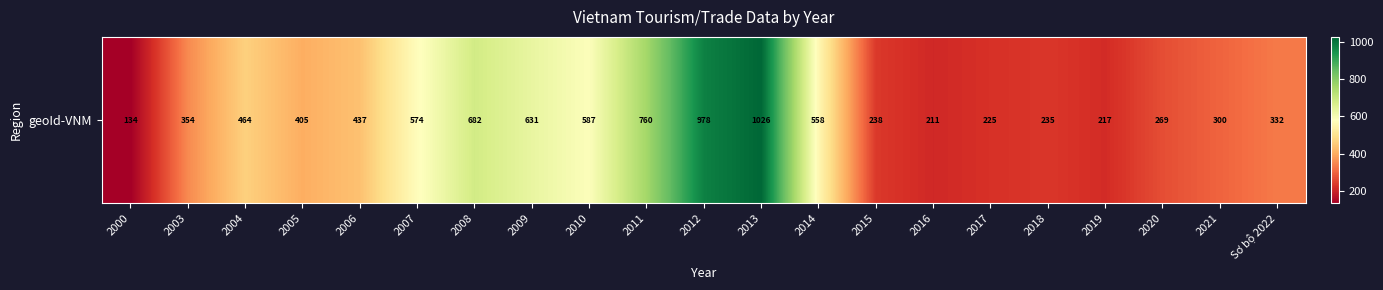

How many categories are shown in the chart?

21